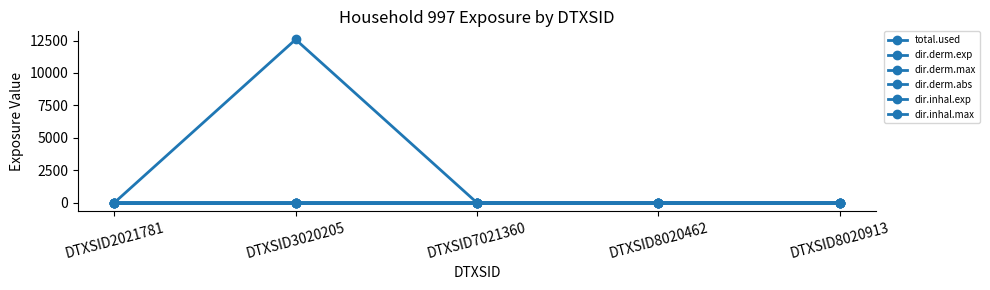

Is it true that dir.derm.abs equals -0.0 at DTXSID8020462?

False